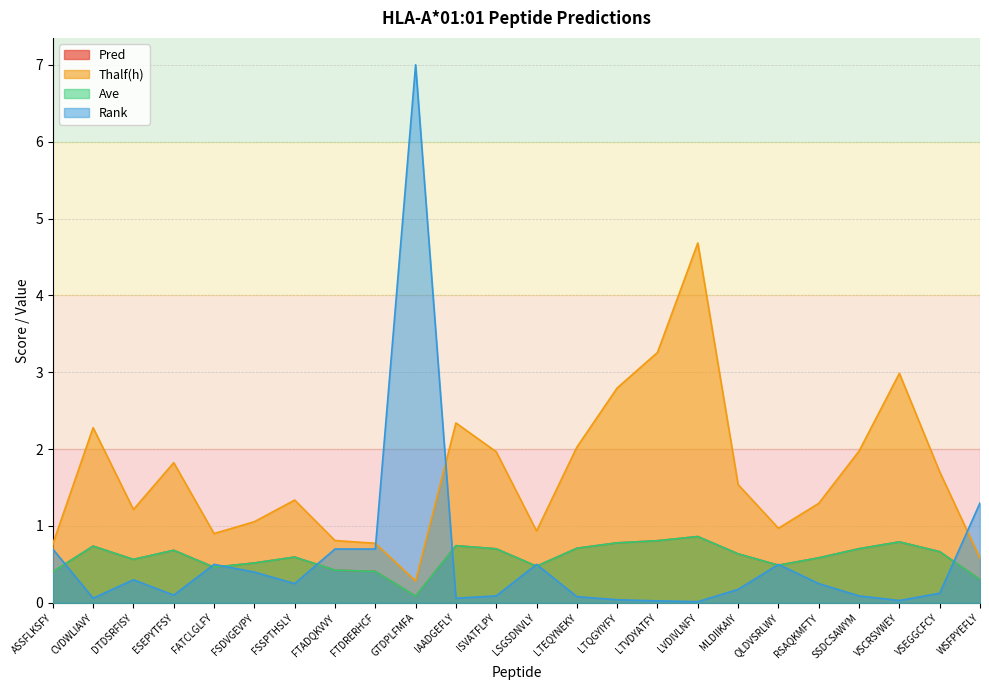

Does the chart have visible grid lines?

Yes